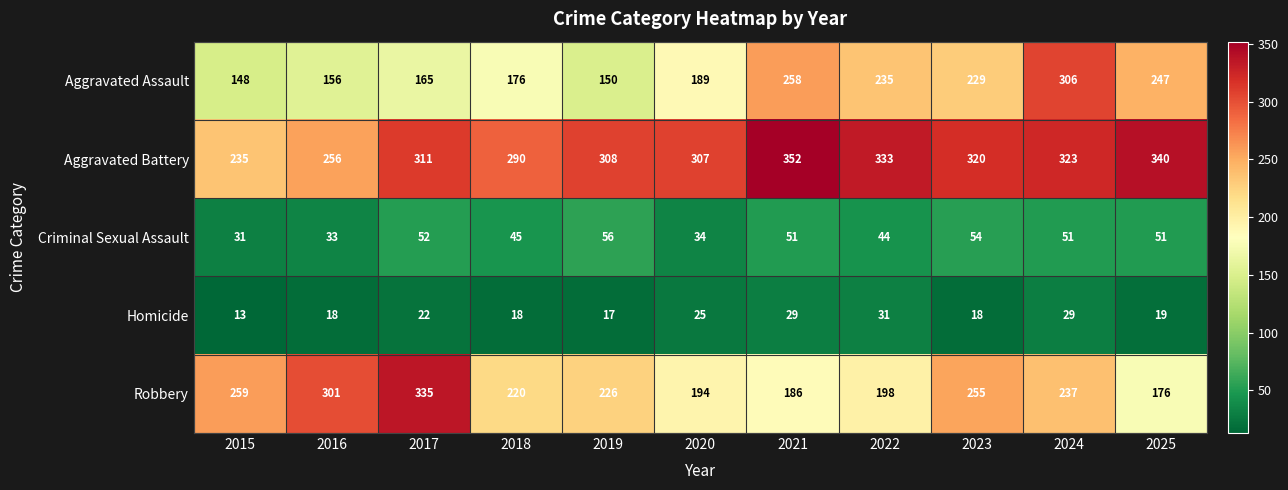

What is the sum of all Criminal Sexual Assault values?

502